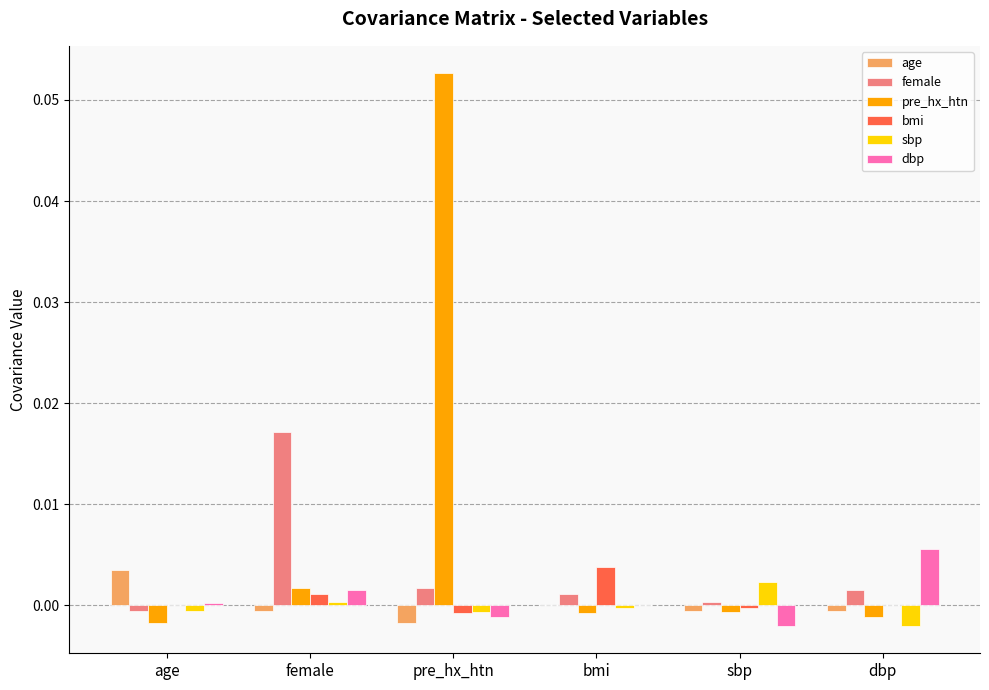

Which series has the largest total across all categories?

pre_hx_htn